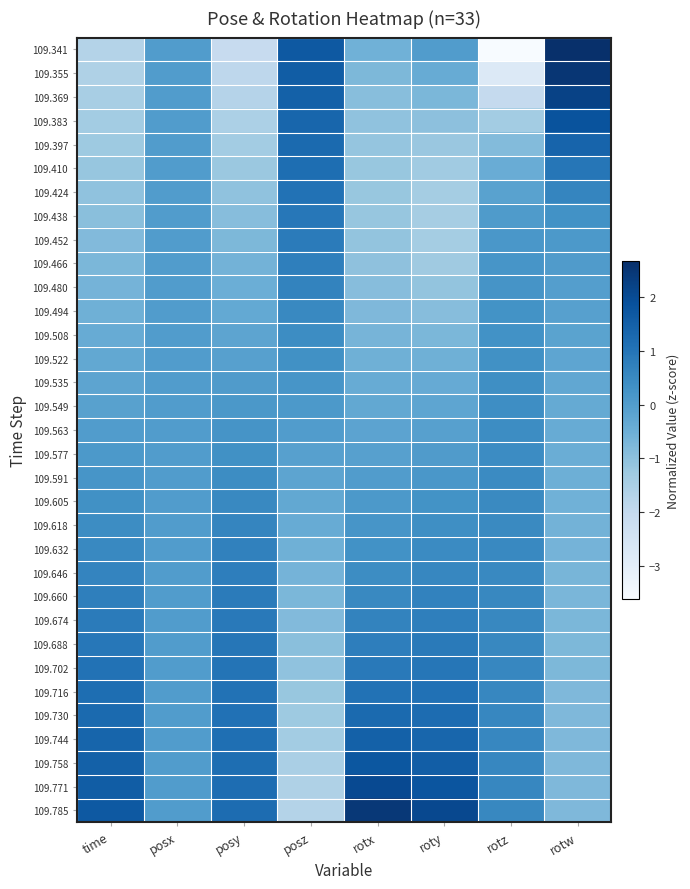

Which series has the largest total across all categories?

109.785